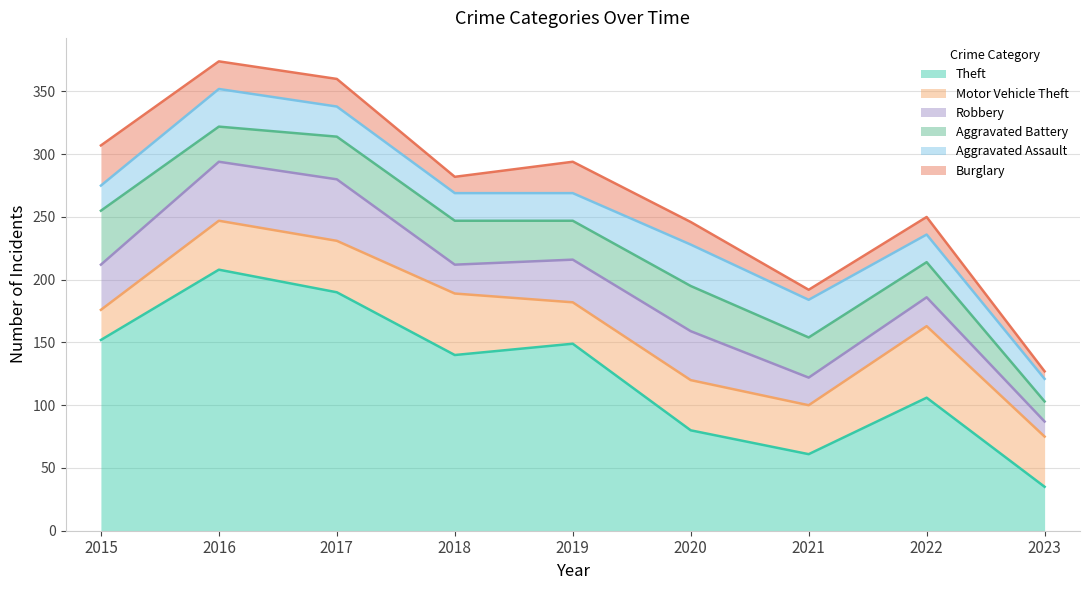

Which series changed the most between 2017 and 2022?

Theft